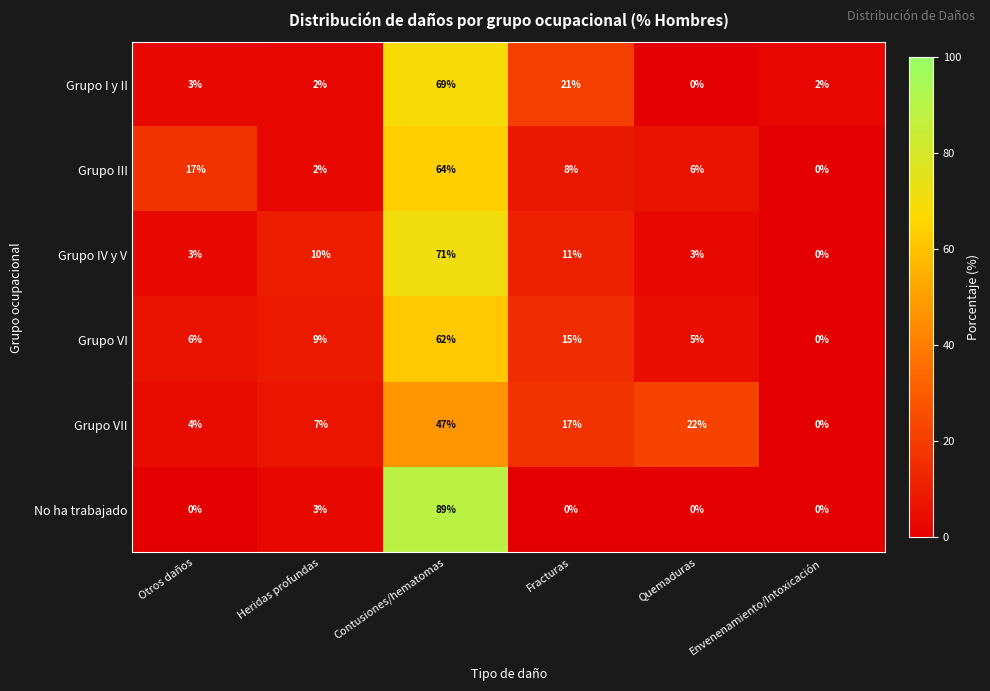

At which category is the sum across all series the highest?

Contusiones/hematomas